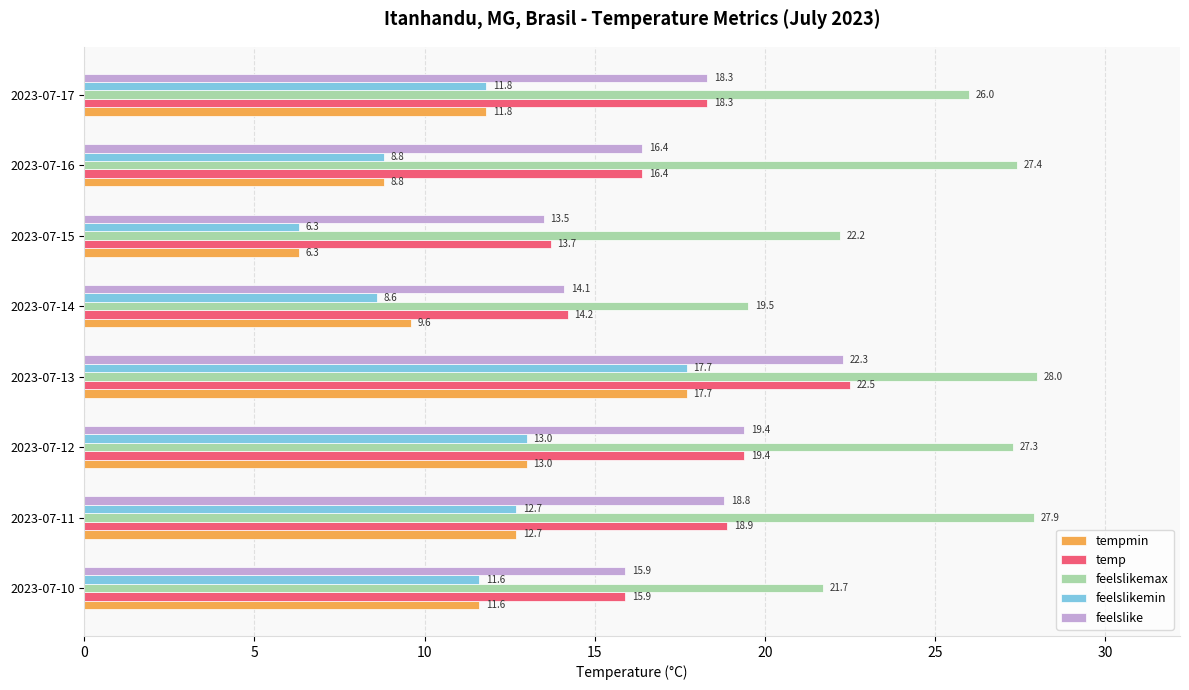

At which label does temp reach its peak?

2023-07-13